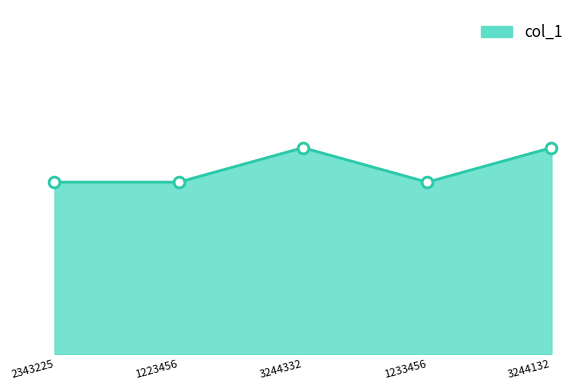

What is the change in value from 3244332 to 1233456?

-1